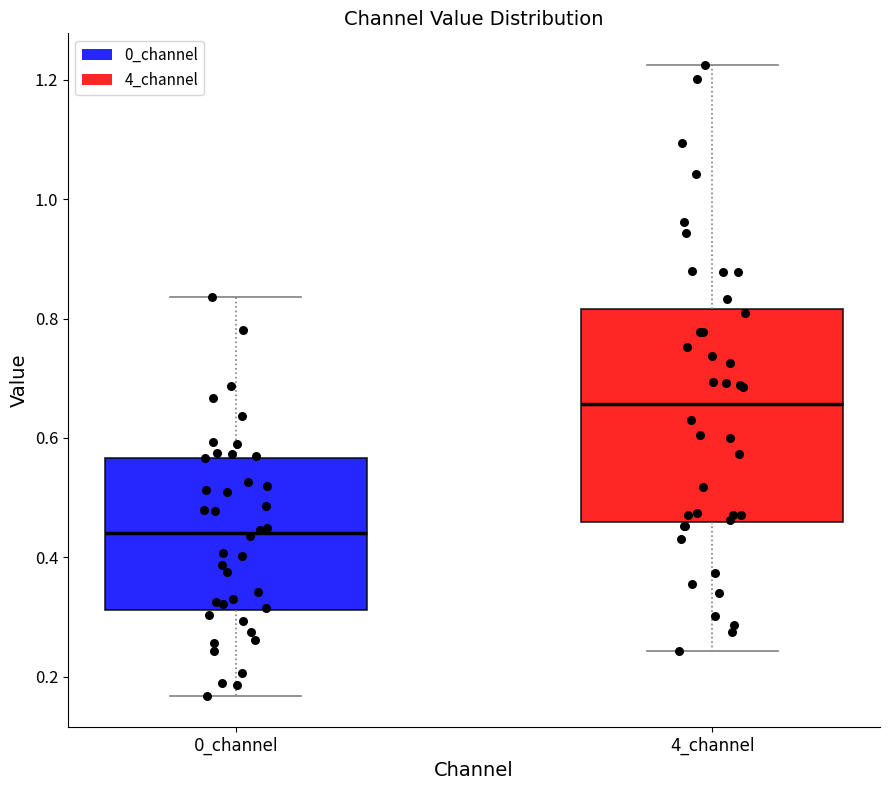

Reading left to right, read every box against the y-axis: the position of its median line, the range the box covers, and the ends of its whiskers. The values are not printed on the chart, so give them approximately, as read against the axis.

0_channel: median 0.44, box 0.32 to 0.56, whiskers 0.16 to 0.84
4_channel: median 0.66, box 0.46 to 0.82, whiskers 0.24 to 1.22